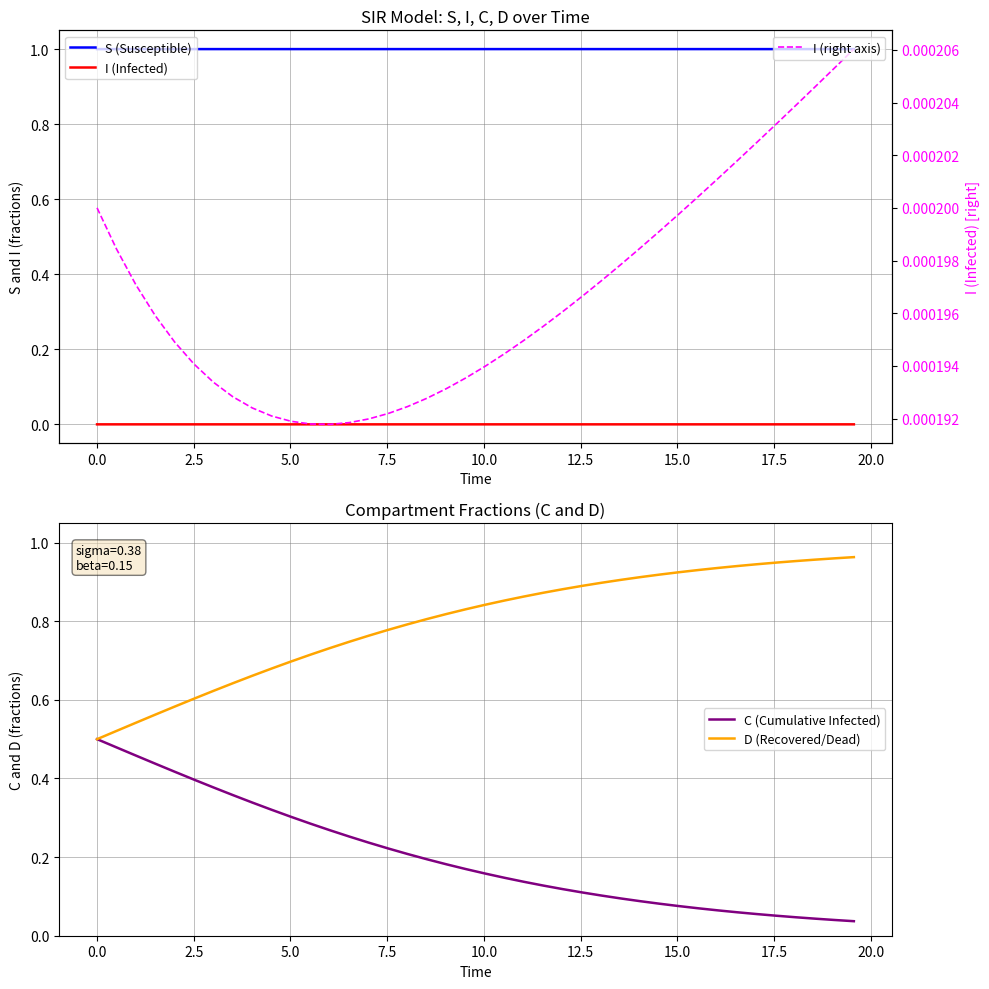

How many data points does each series have?

40